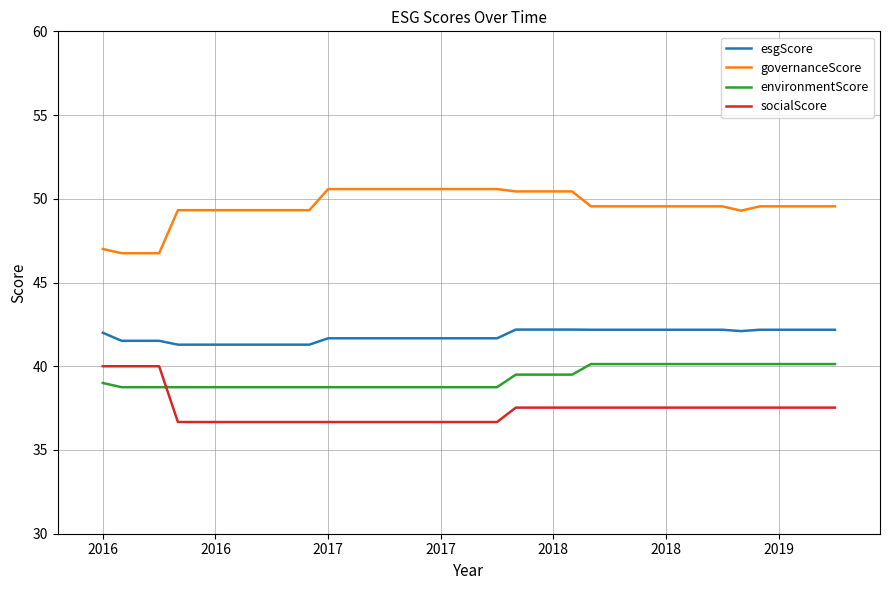

Rank the series by their average value, from lowest to highest.

socialScore, environmentScore, esgScore, governanceScore